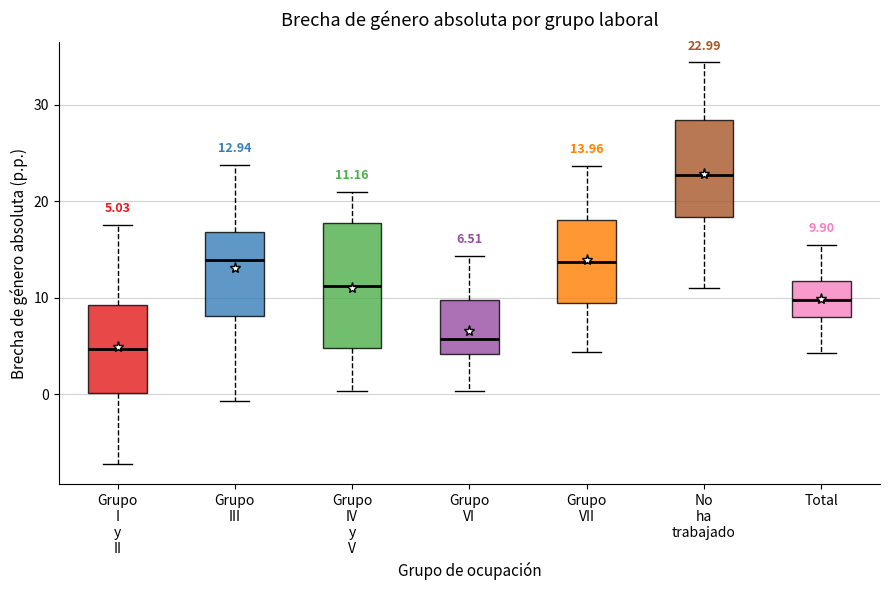

Which box is the tallest, from its lower edge to its upper edge?

Grupo IV y V